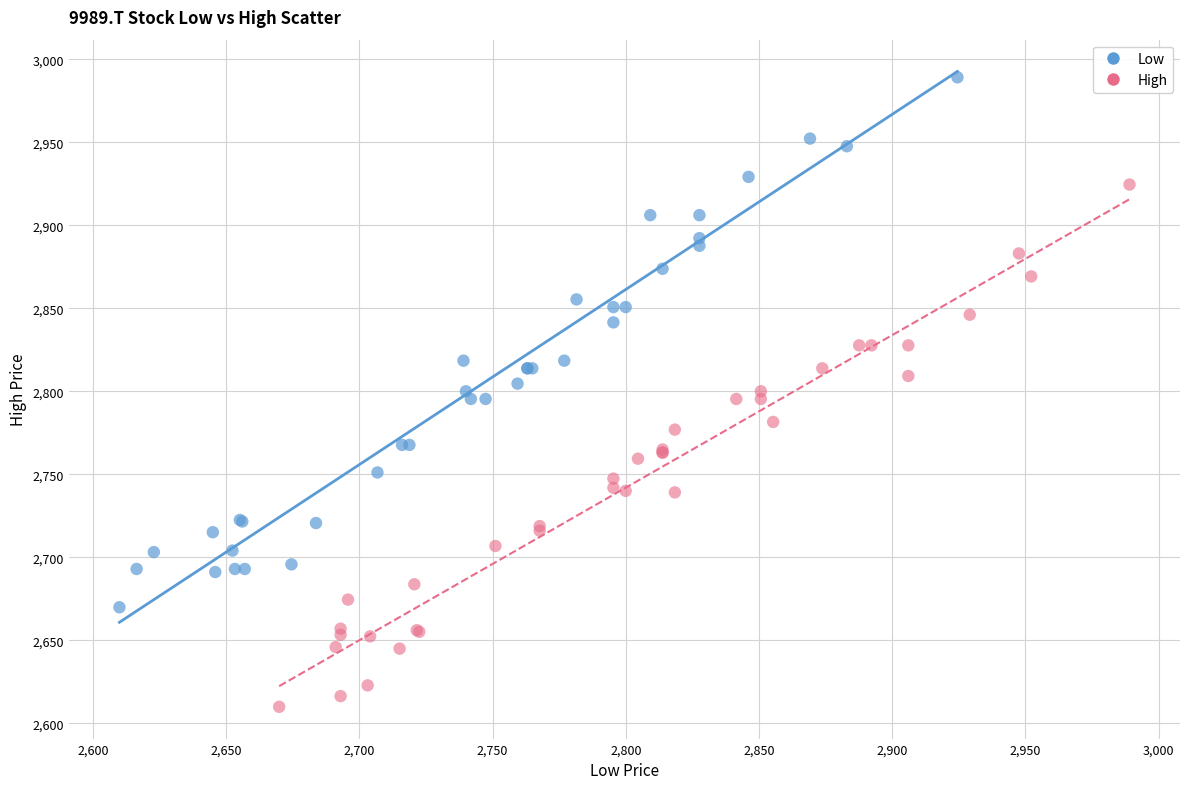

Which series contains the lowest Y value?

High